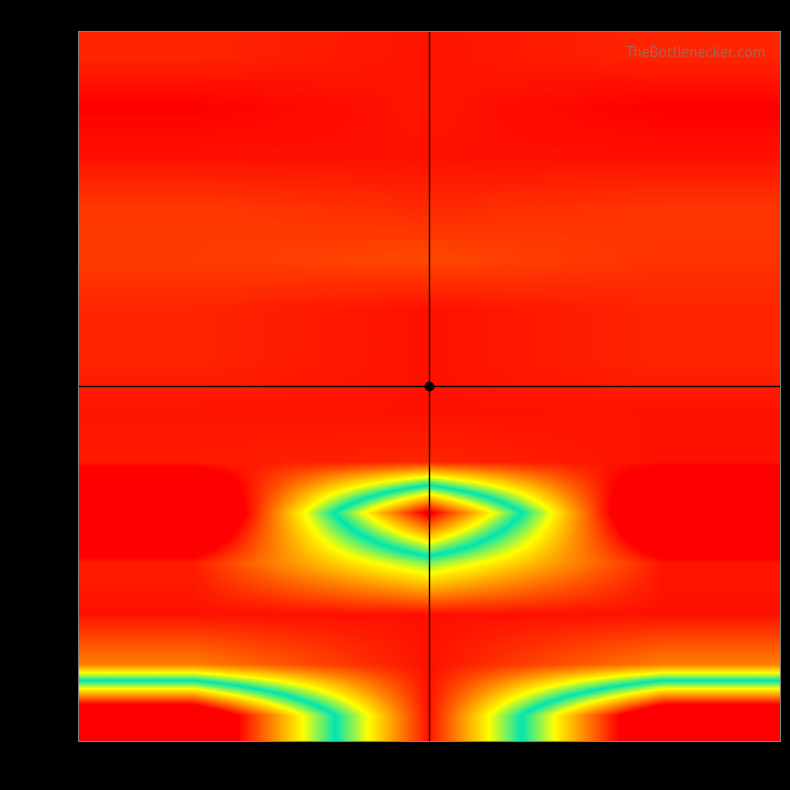

What is the difference between the row_3 values at col_1 and col_2?

0.5